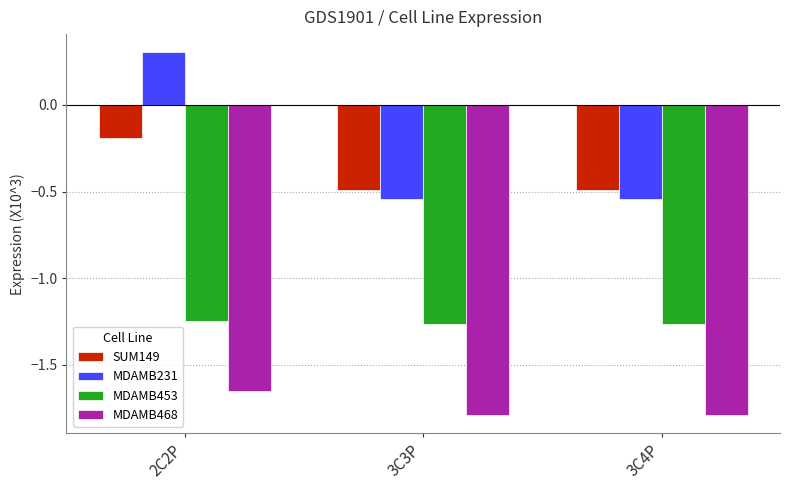

What position from the left is 3C3P?

2